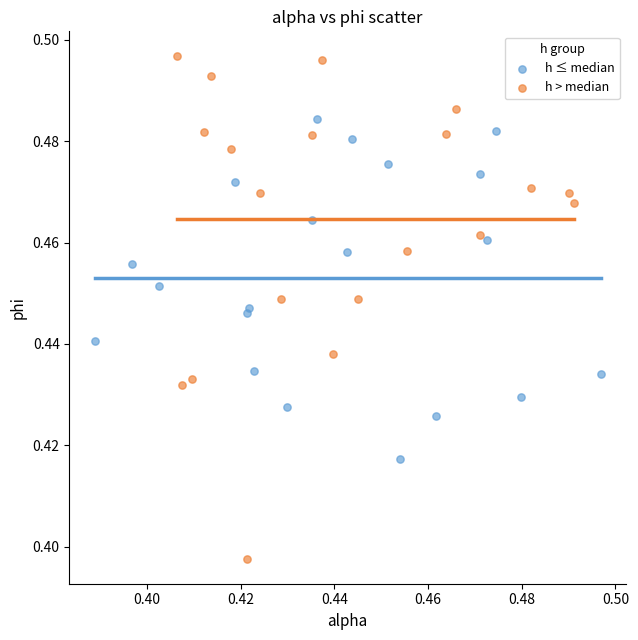

Which series reaches the maximum Y coordinate?

h > median